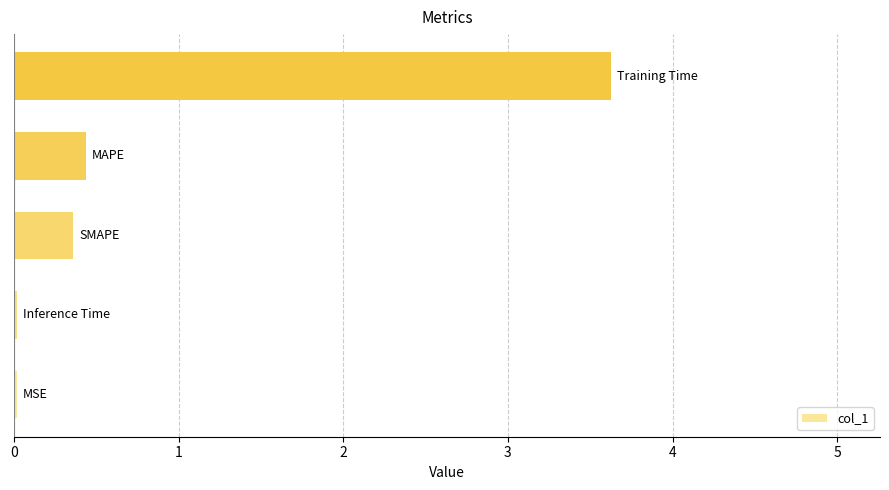

What is the difference between the maximum and minimum values?

3.6